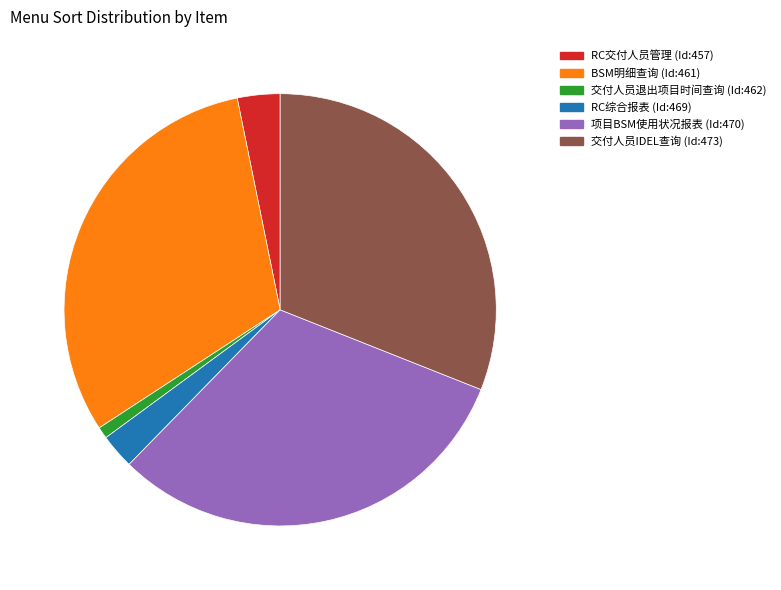

How many slices are in this pie chart?

6